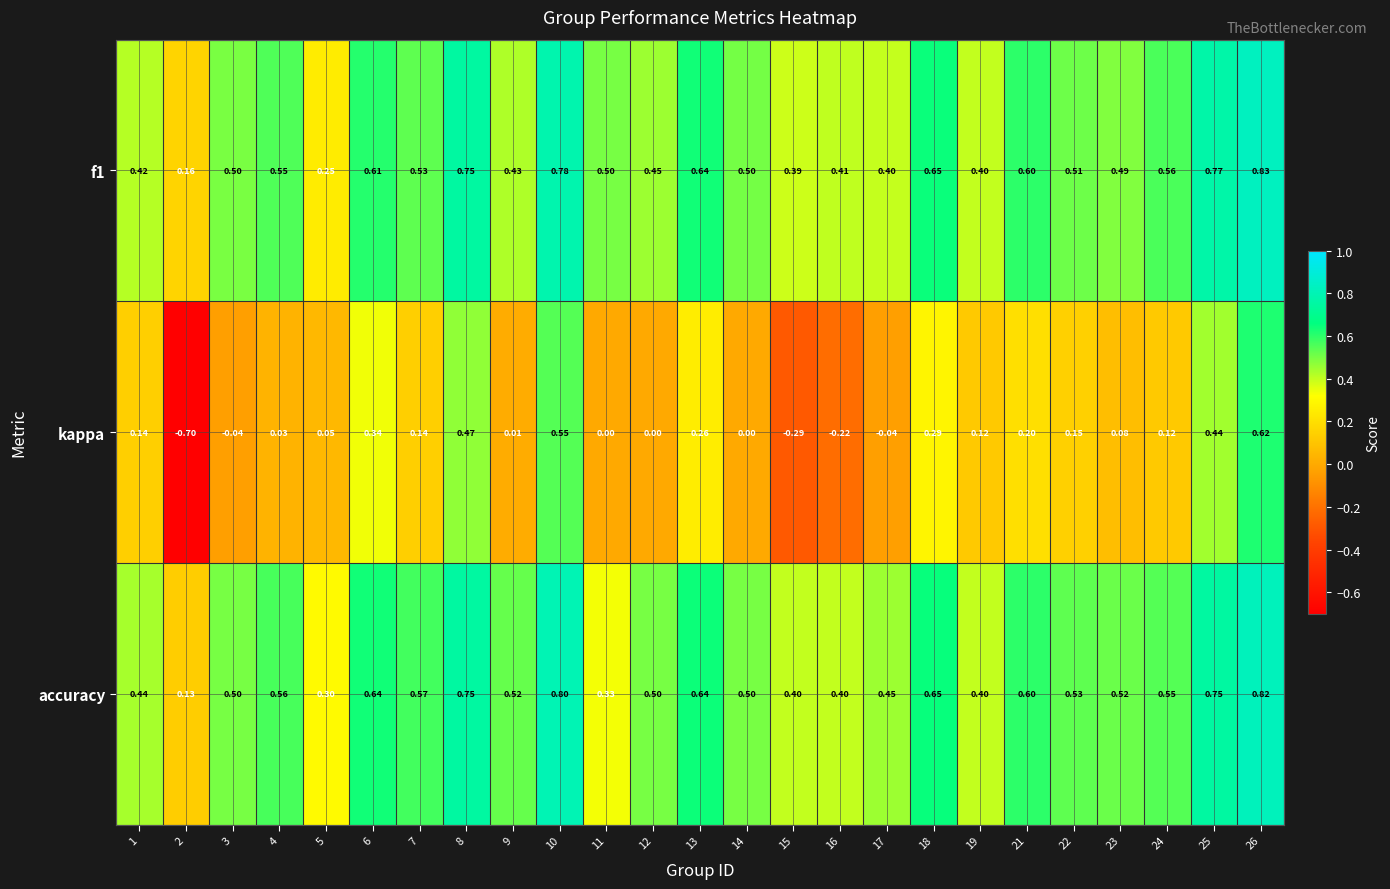

Is the value of accuracy at 8 greater than the value of f1 at 5?

Yes